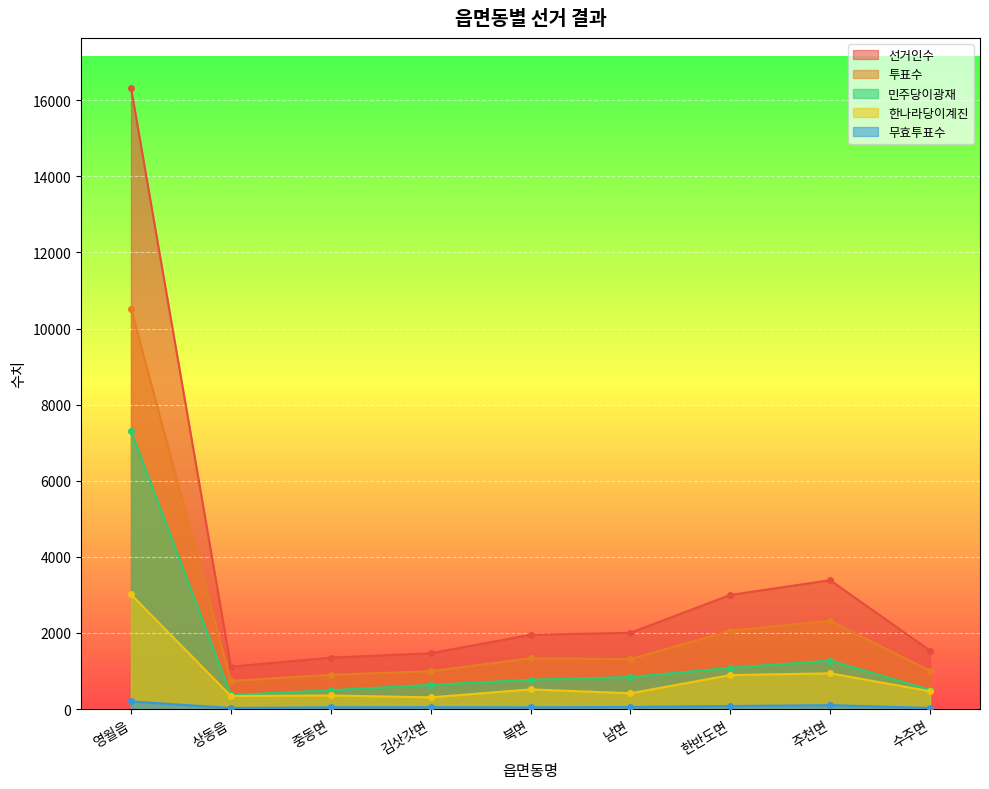

True or false: 투표수 and 민주당이광재 intersect in this chart.

False